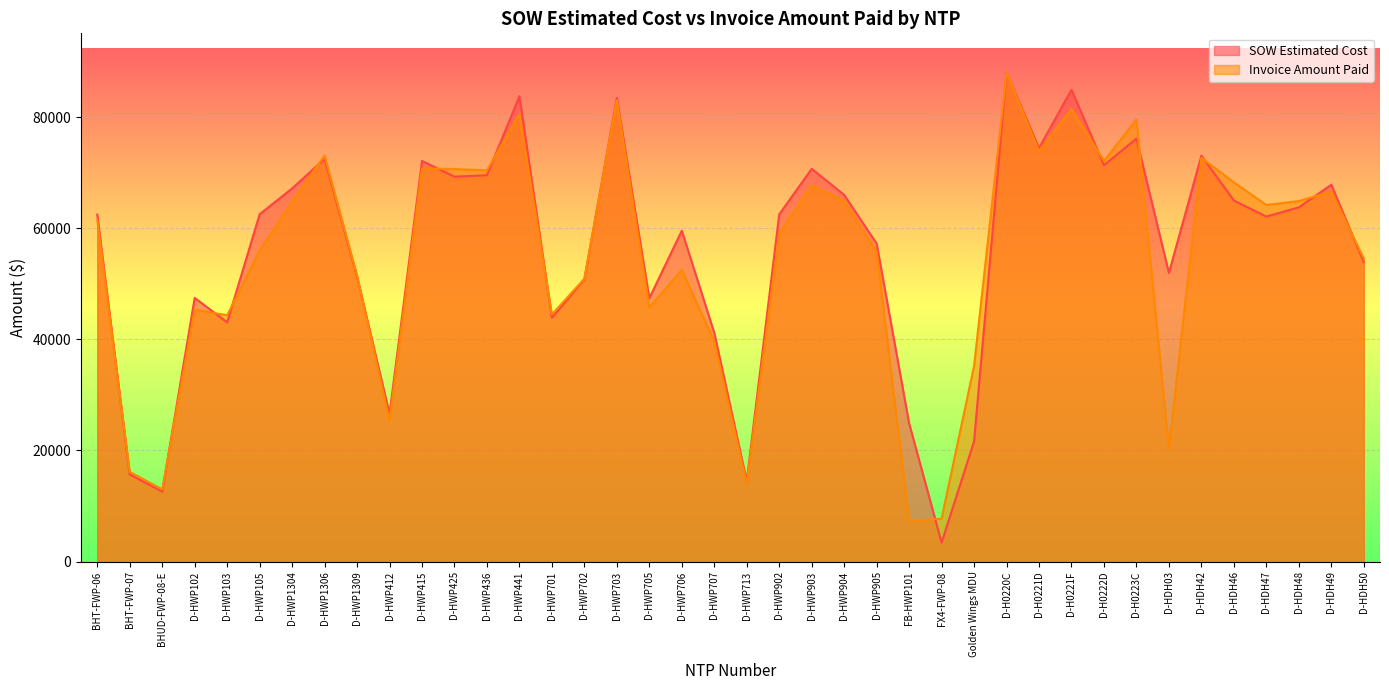

Where is the first local maximum for Invoice Amount Paid?

D-HWP102